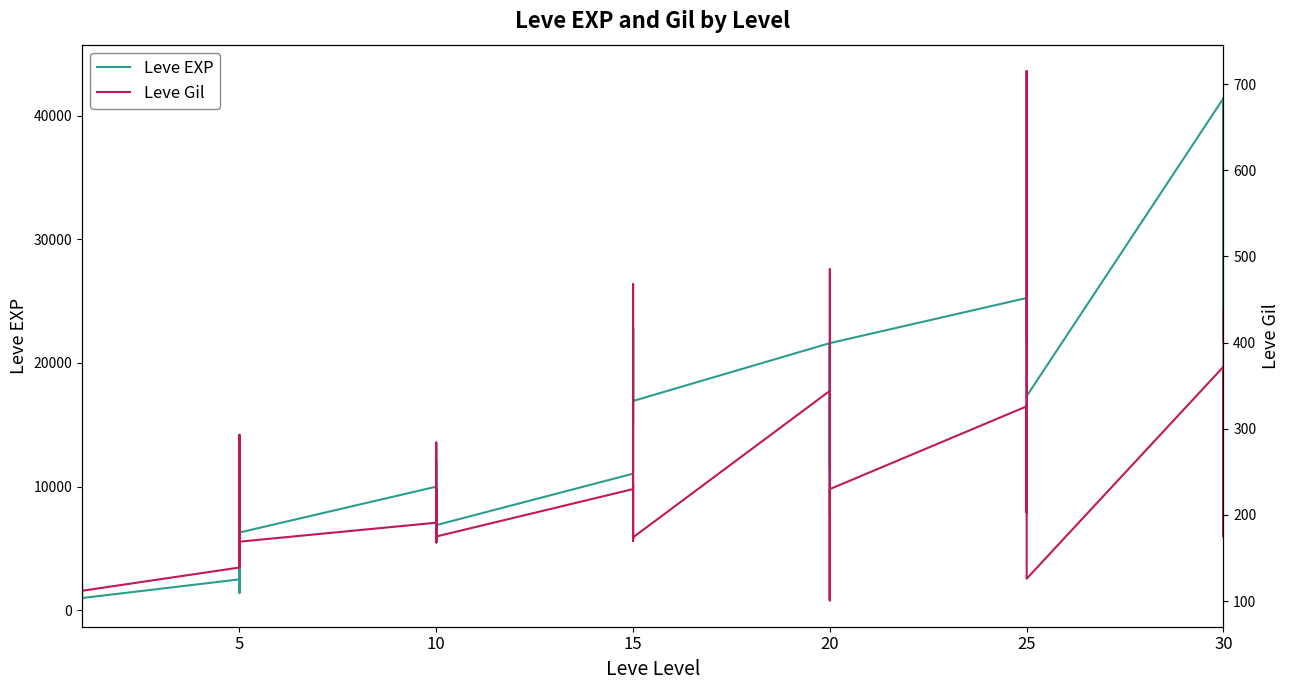

How many interior local valleys does the Leve Gil series have?

12